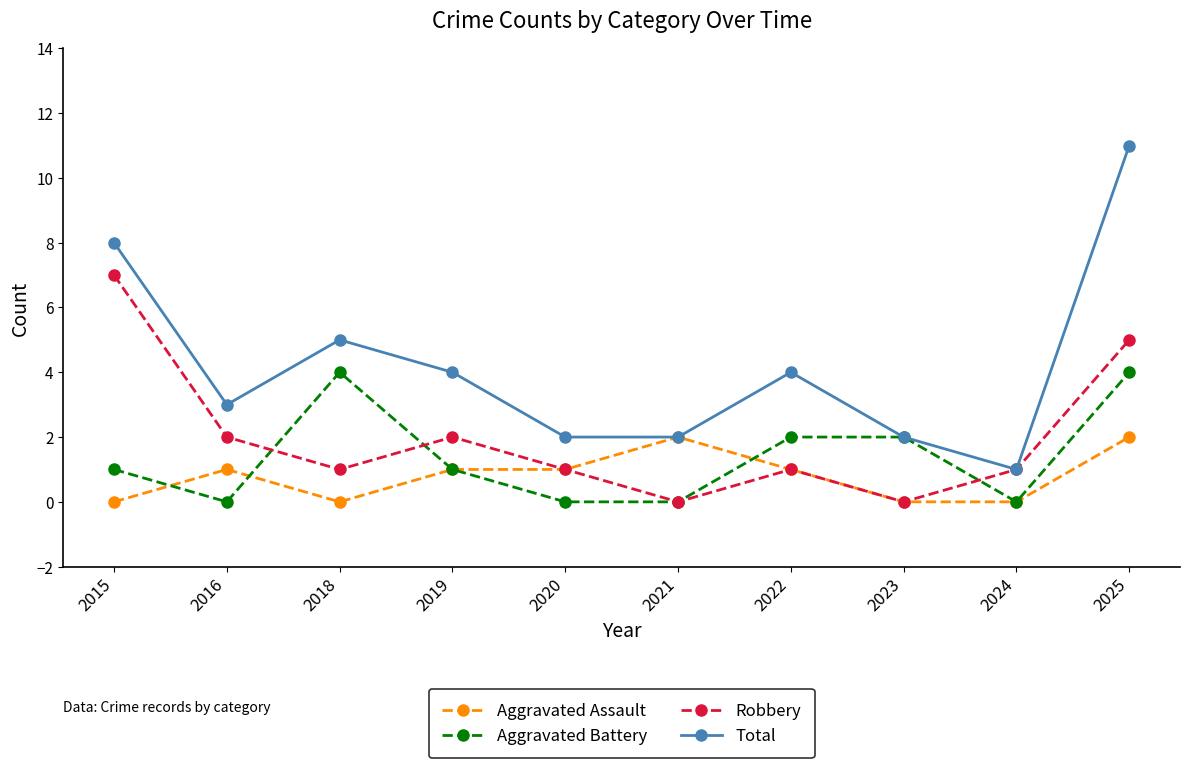

What is the difference between the highest and lowest values at 2022?

3